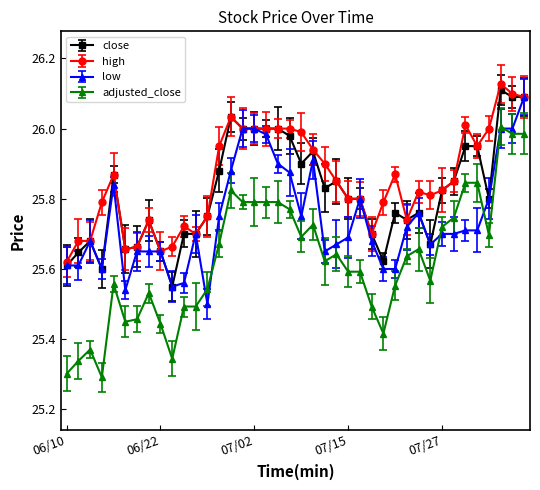

True or false: close has more than 1 interior local peaks.

True